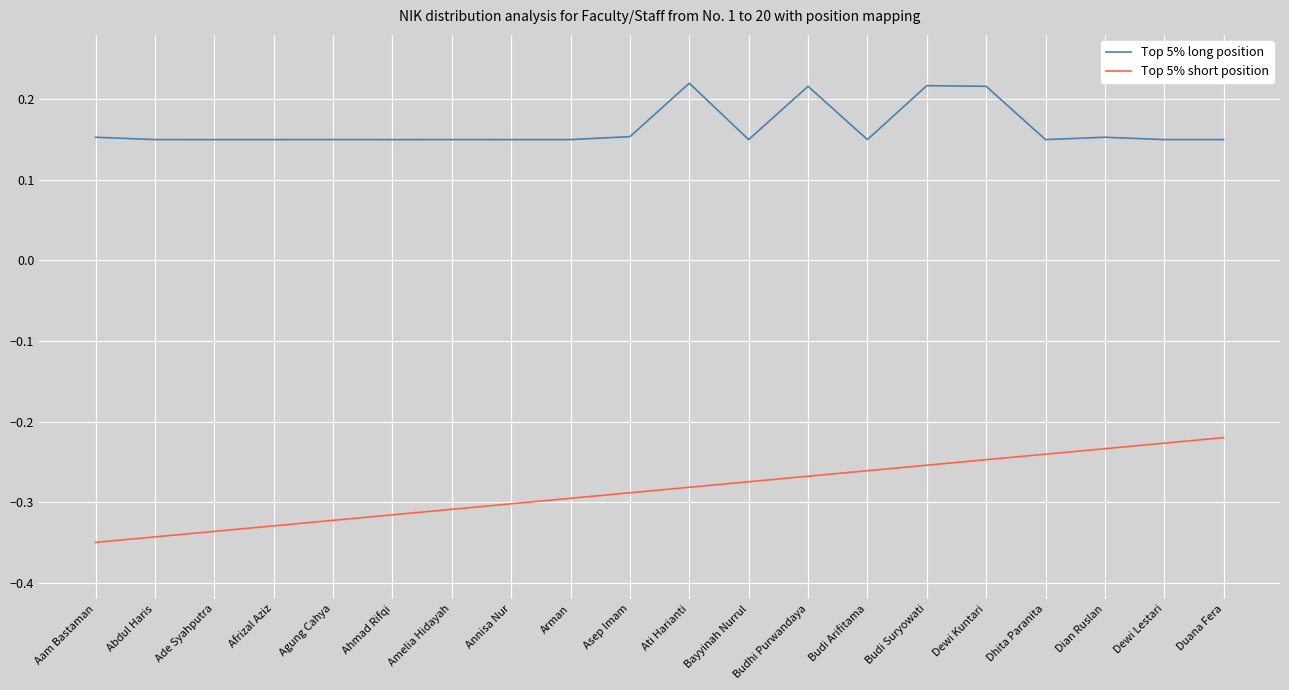

How many lines are shown in the chart?

2